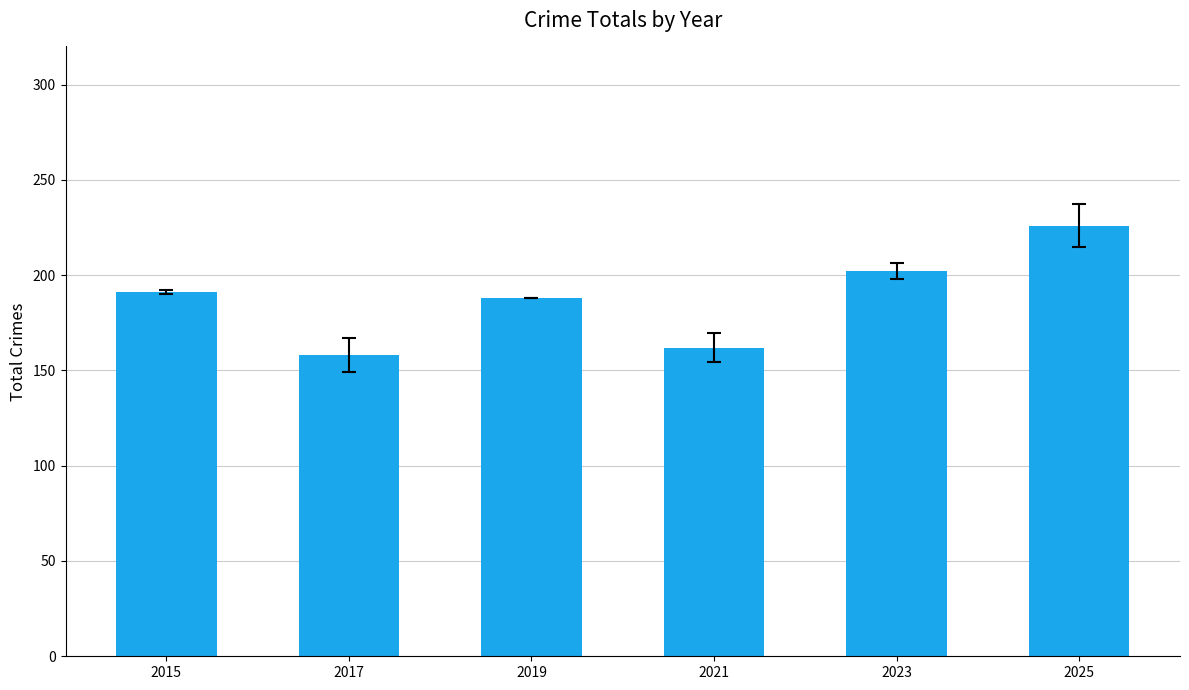

What is the sum of all values?

1127